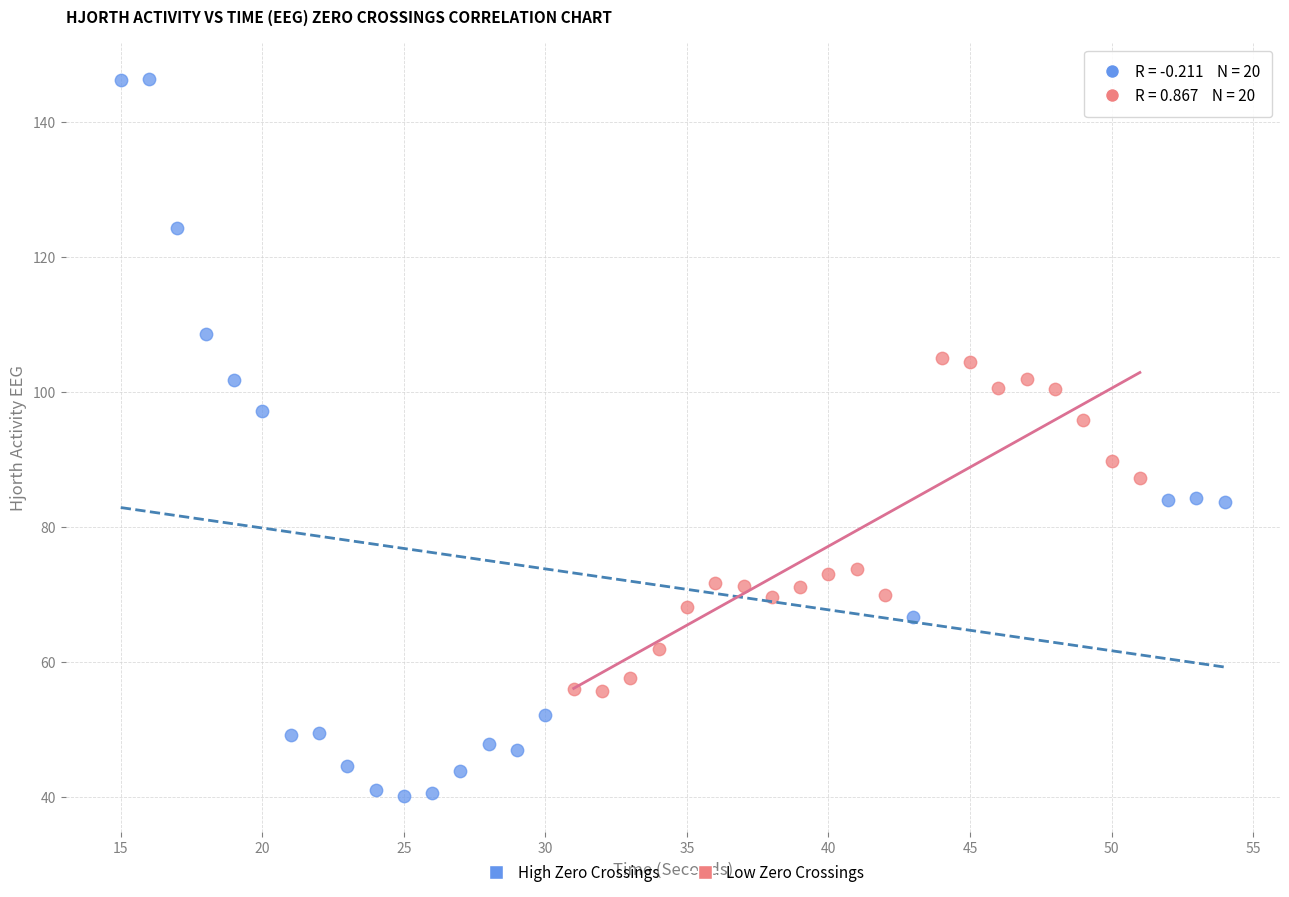

Which series has the widest spread of Y values?

High Zero Crossings